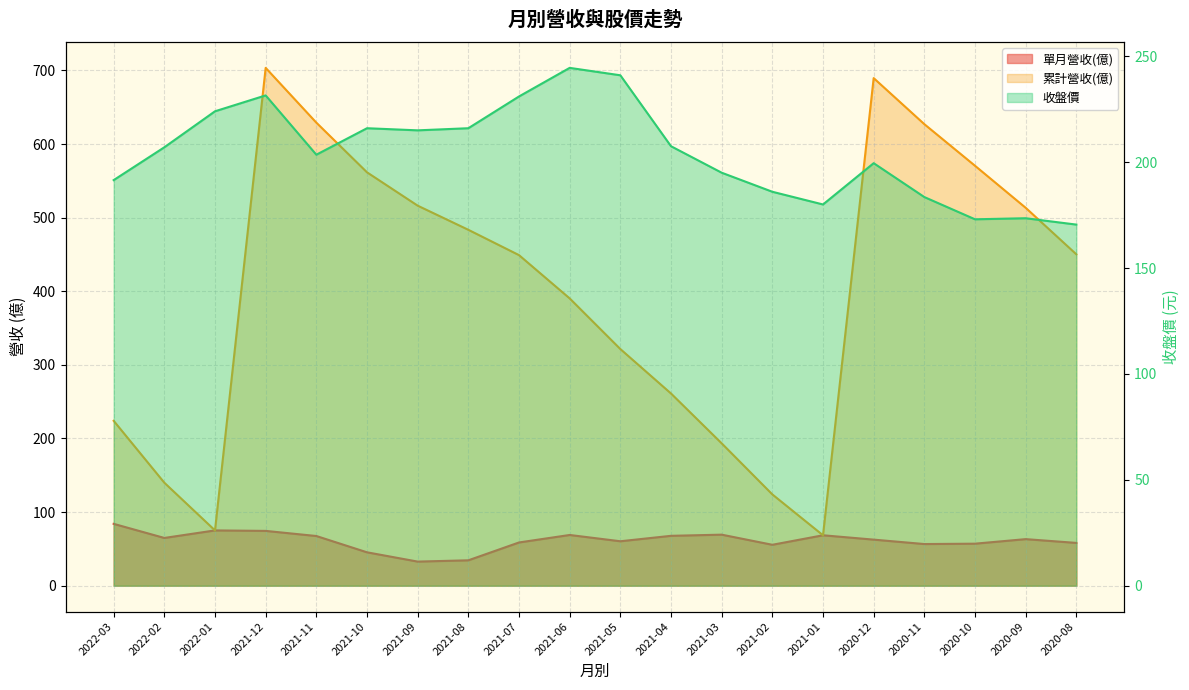

Which series has the widest spread of values?

累計營收(億)